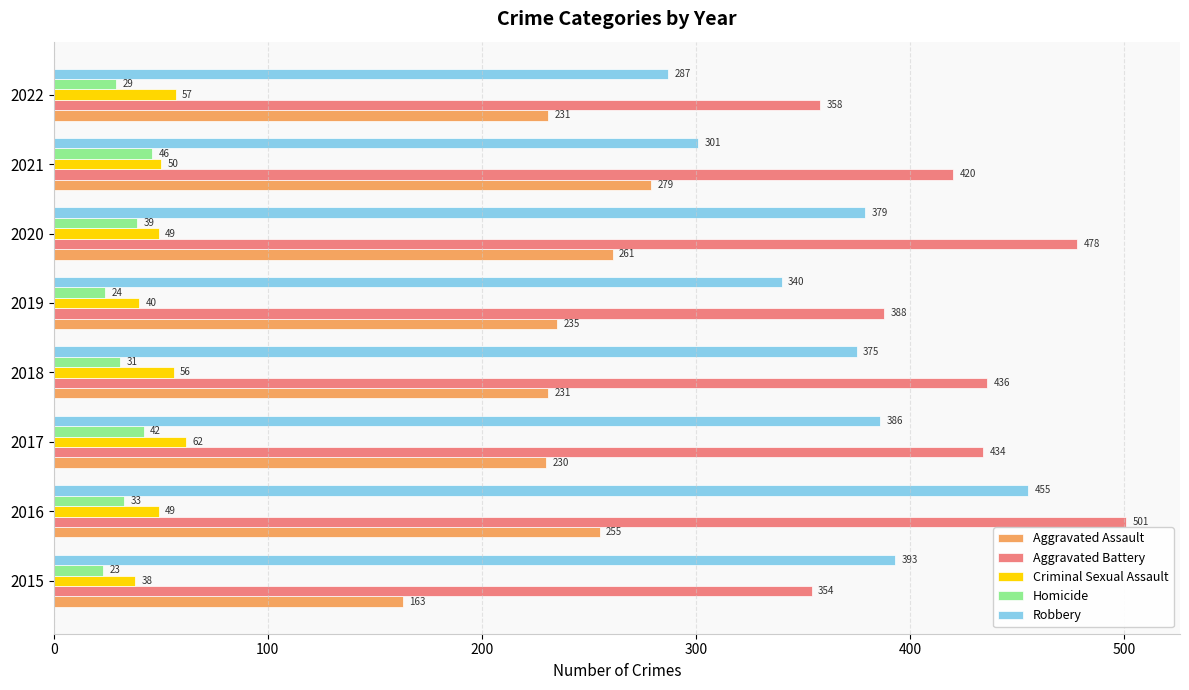

The value of Robbery at 2020 is 379. True or false?

True